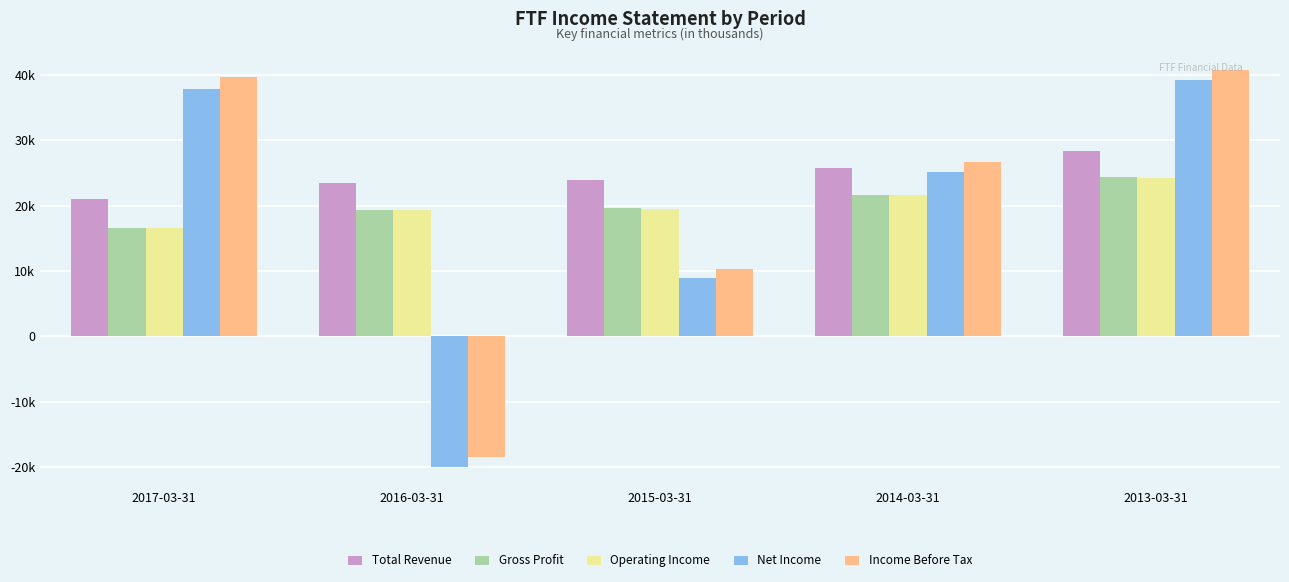

What are all the series names shown in the legend?

Total Revenue, Gross Profit, Operating Income, Net Income, Income Before Tax